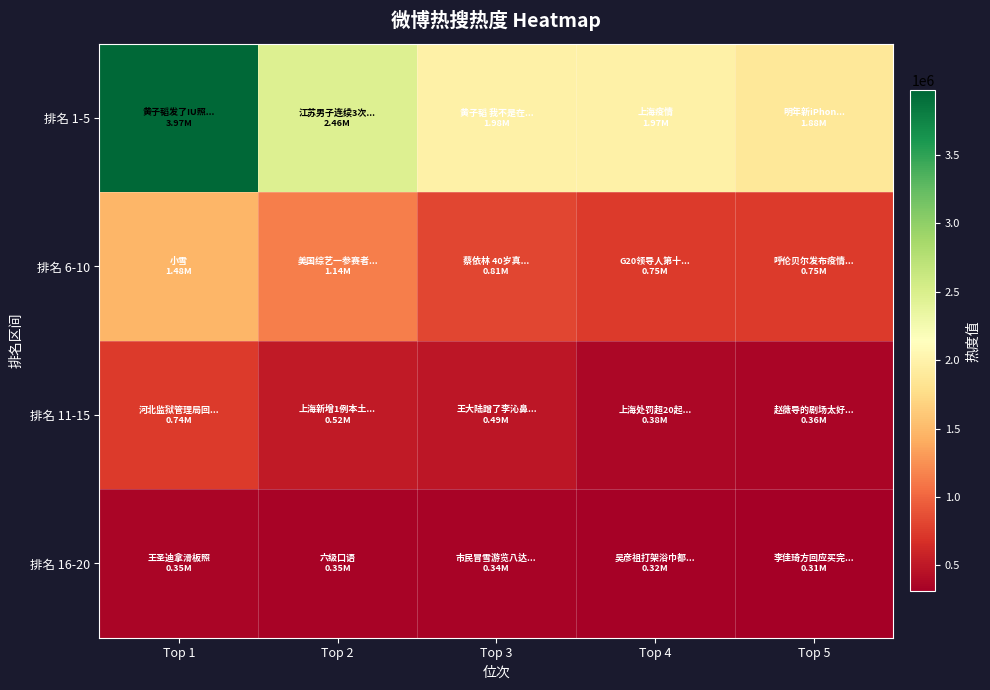

Which label corresponds to the smallest value in the chart?

Top 5